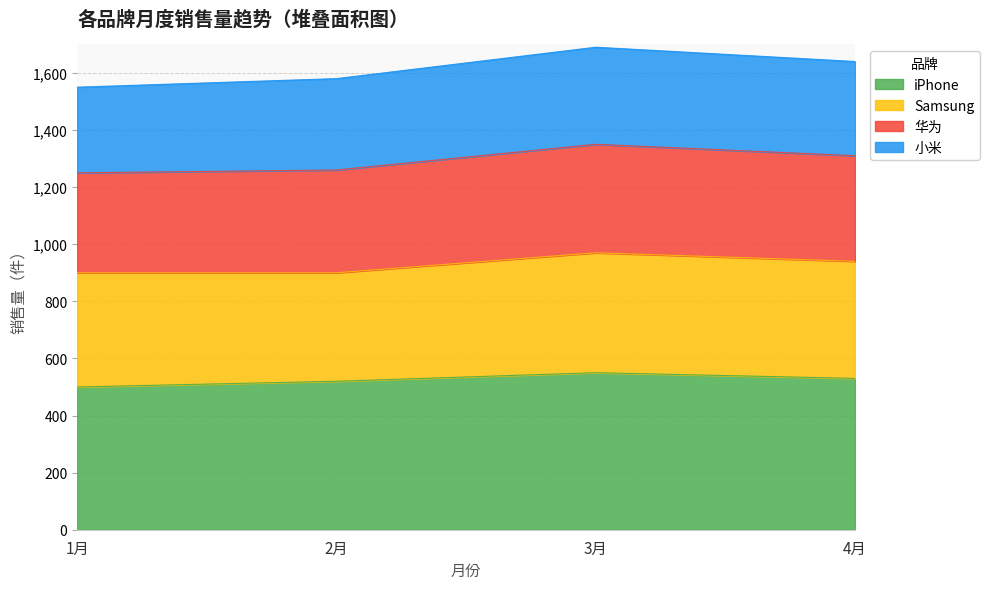

In iPhone, how many points are higher than both neighbors (excluding endpoints)?

1